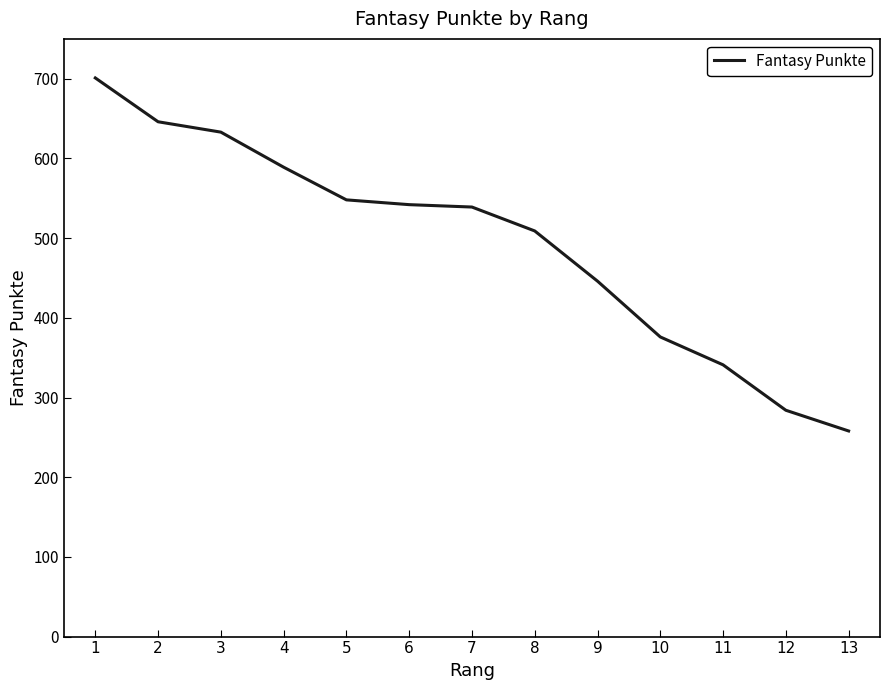

What is the change in value from 1 to 7?

-162